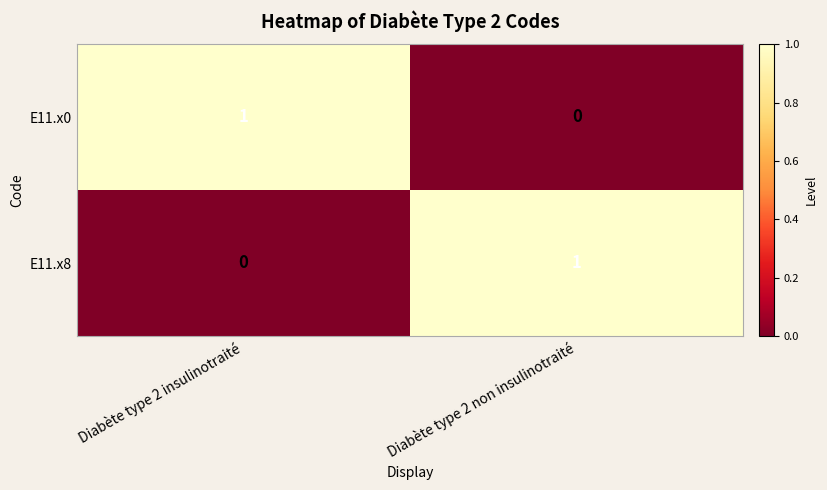

Is it true that E11.x8 equals 1 at Diabète type 2 insulinotraité?

False